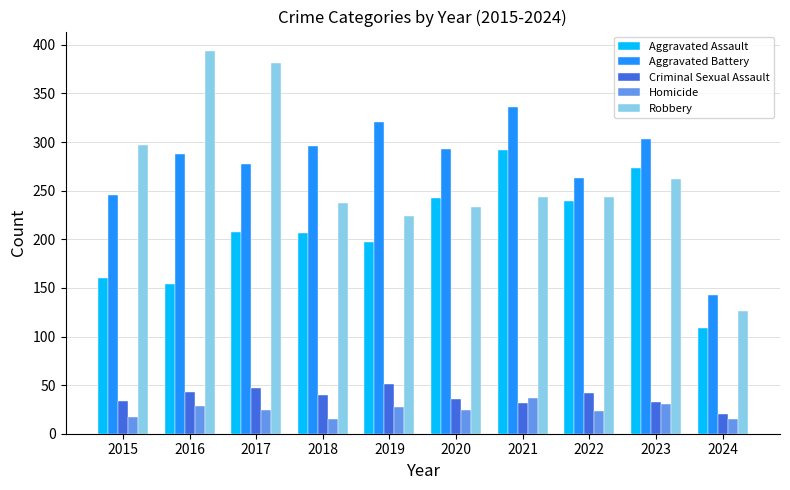

What is the difference between the second highest and minimum values in the Criminal Sexual Assault series?

27